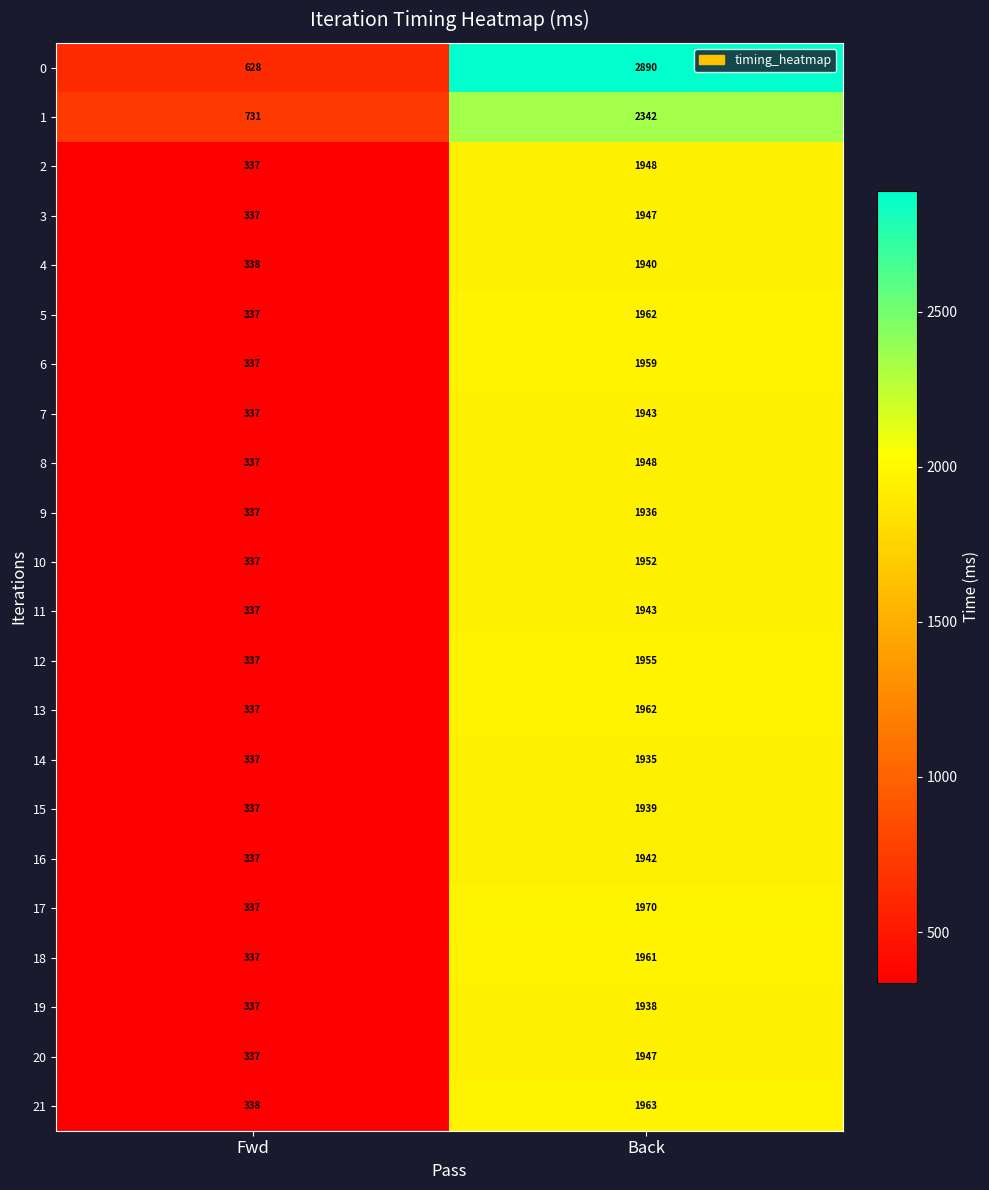

What is the difference between the 4 values at Back and Fwd?

1602